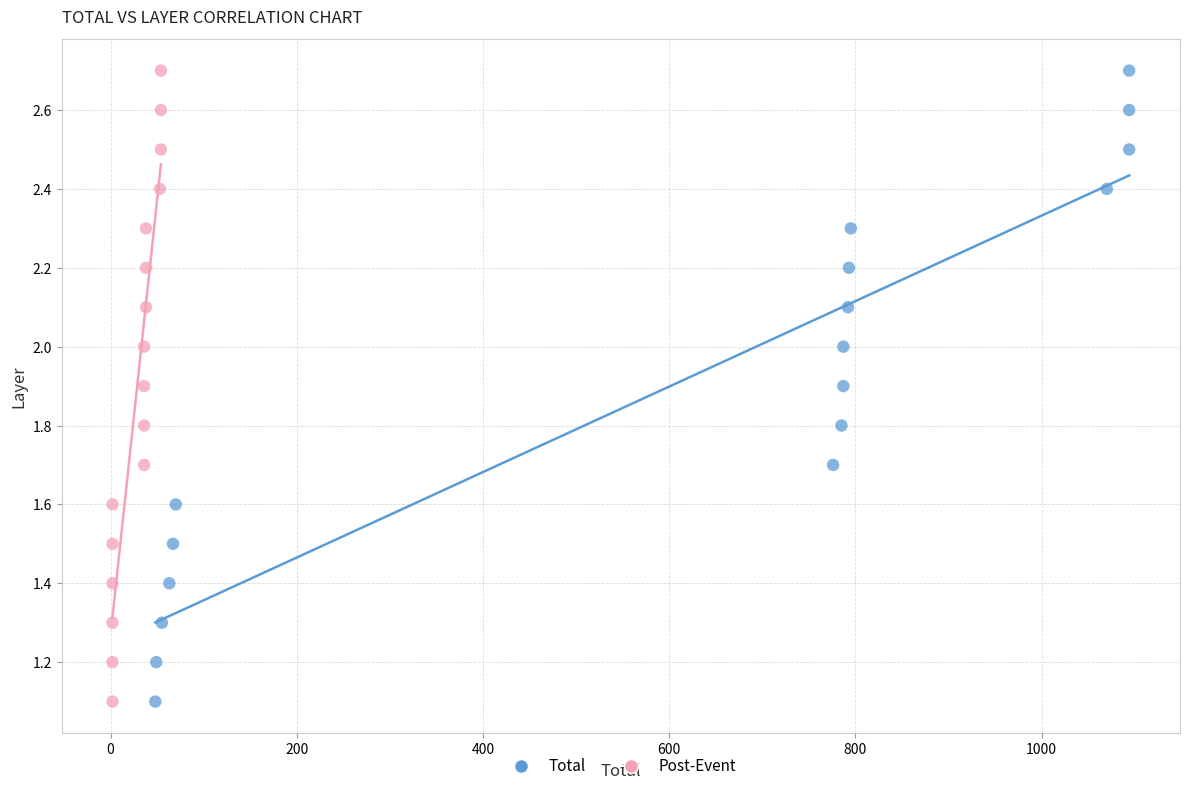

What are all the series names shown in the legend?

Total, Post-Event